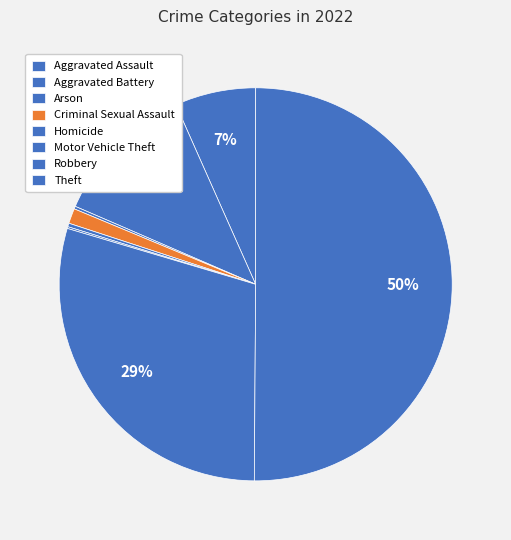

Approximately how many times larger is the value at Criminal Sexual Assault compared to Aggravated Assault?

0.2